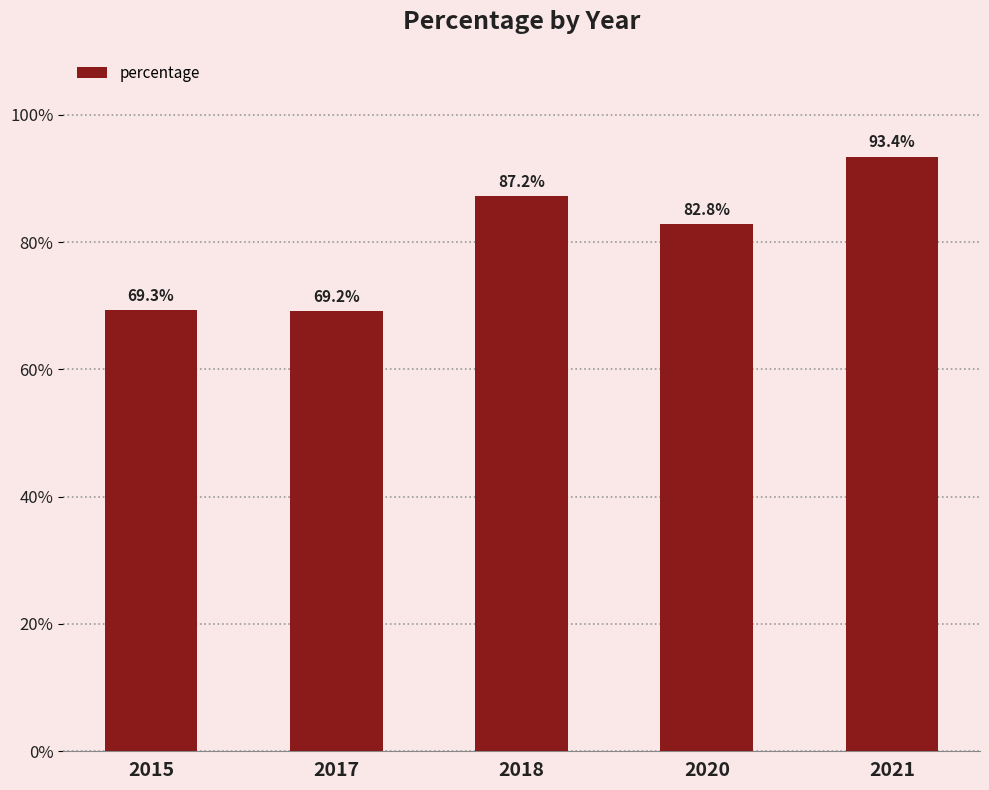

What is the value of the 2nd bar from the left?

69.2